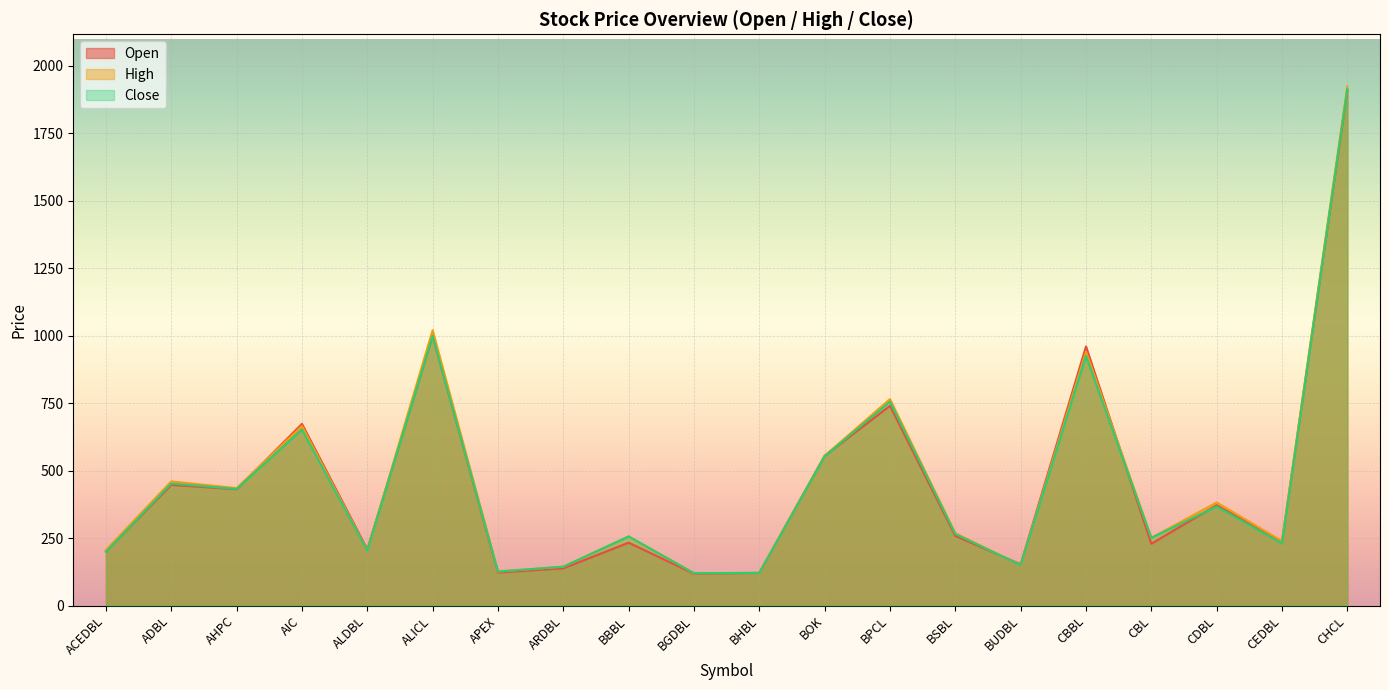

In Open, how many points are lower than both neighbors (excluding endpoints)?

7